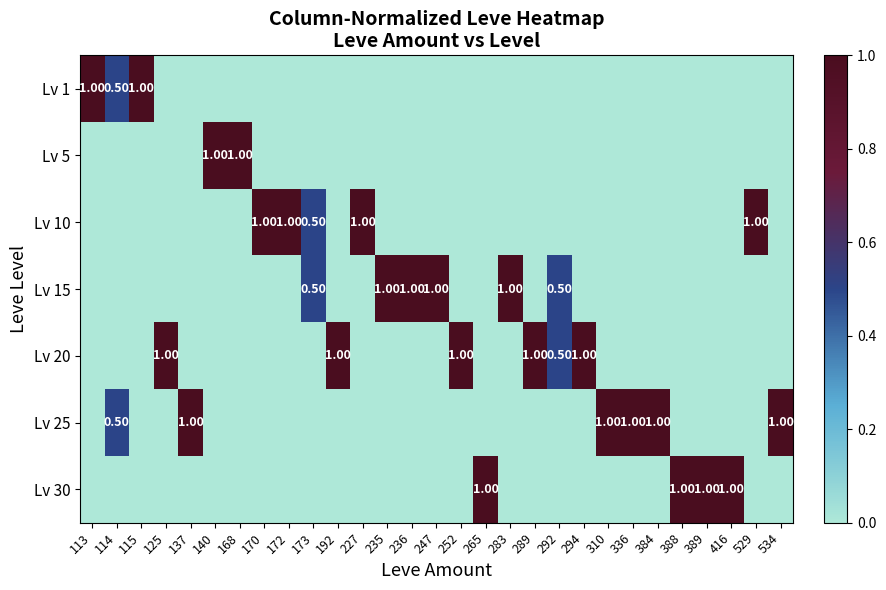

What is the total value across all series at 265?

1.0